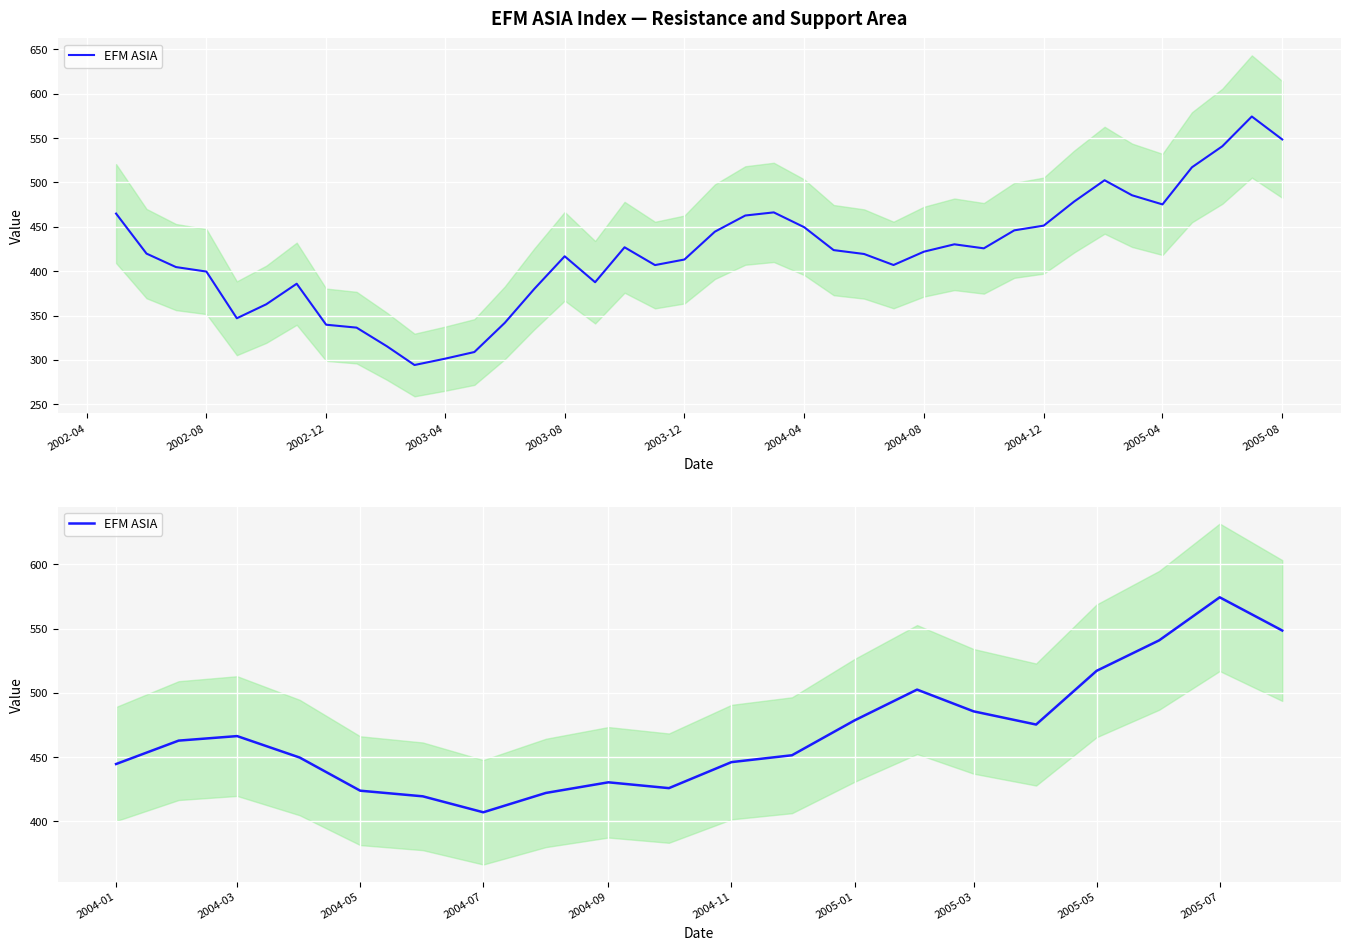

The value at 2004-07 is 577.2. True or false?

False